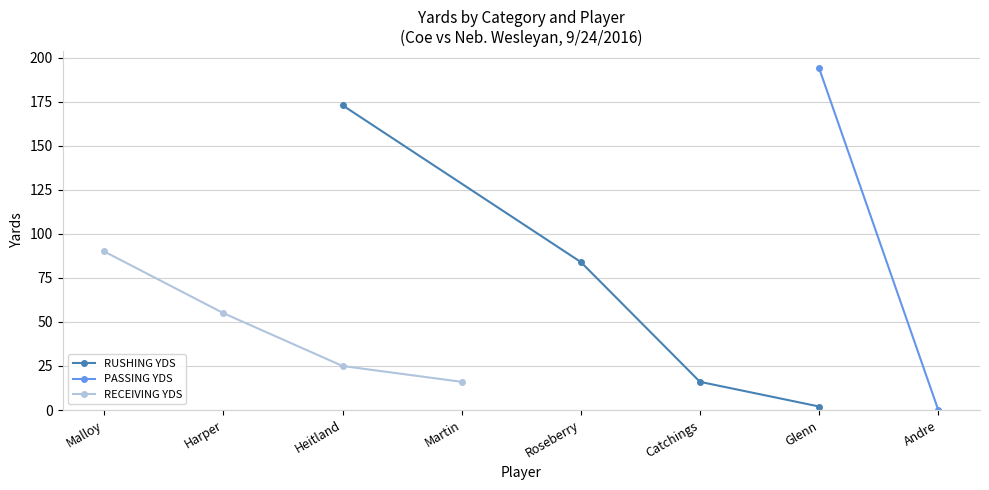

Which series has the largest total across all categories?

RUSHING YDS